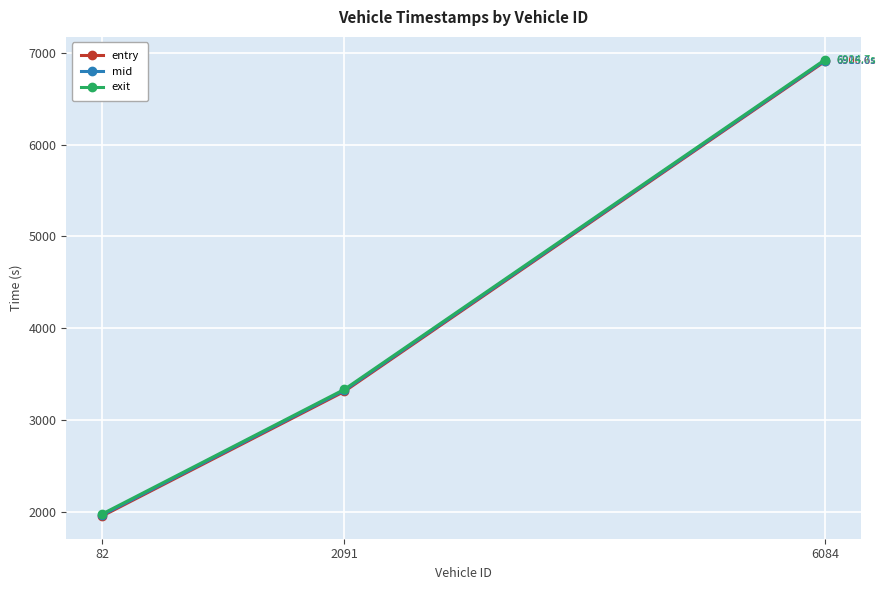

The mid series shows 1964.5 at 82. True or false?

True